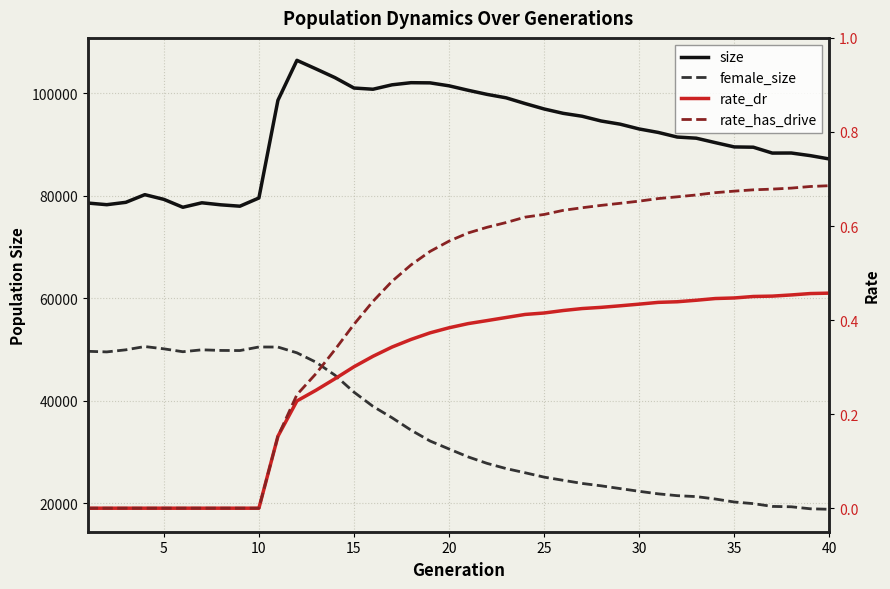

What is the sum of the female_size values at 10 and 5?

100057.0